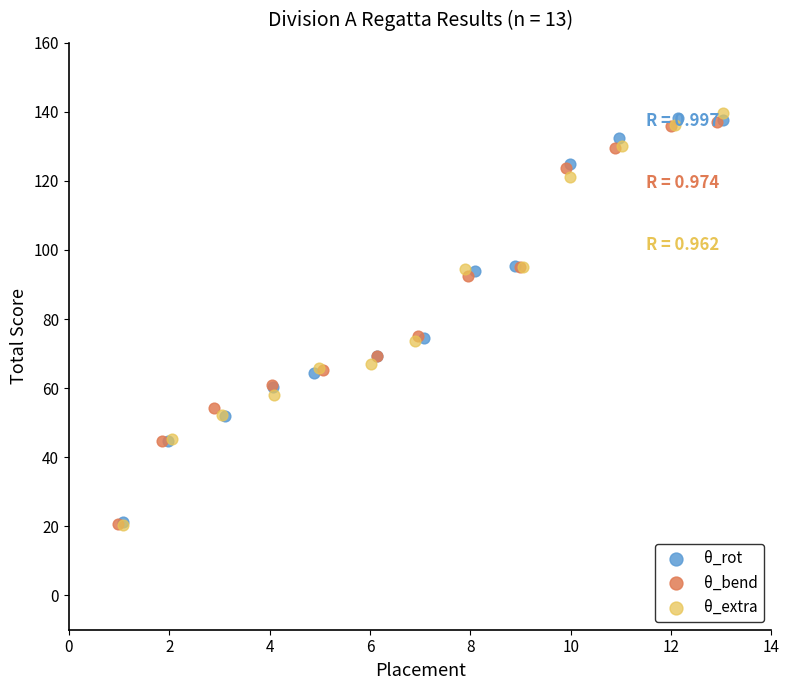

What are all the series names shown in the legend?

θ_rot, θ_bend, θ_extra